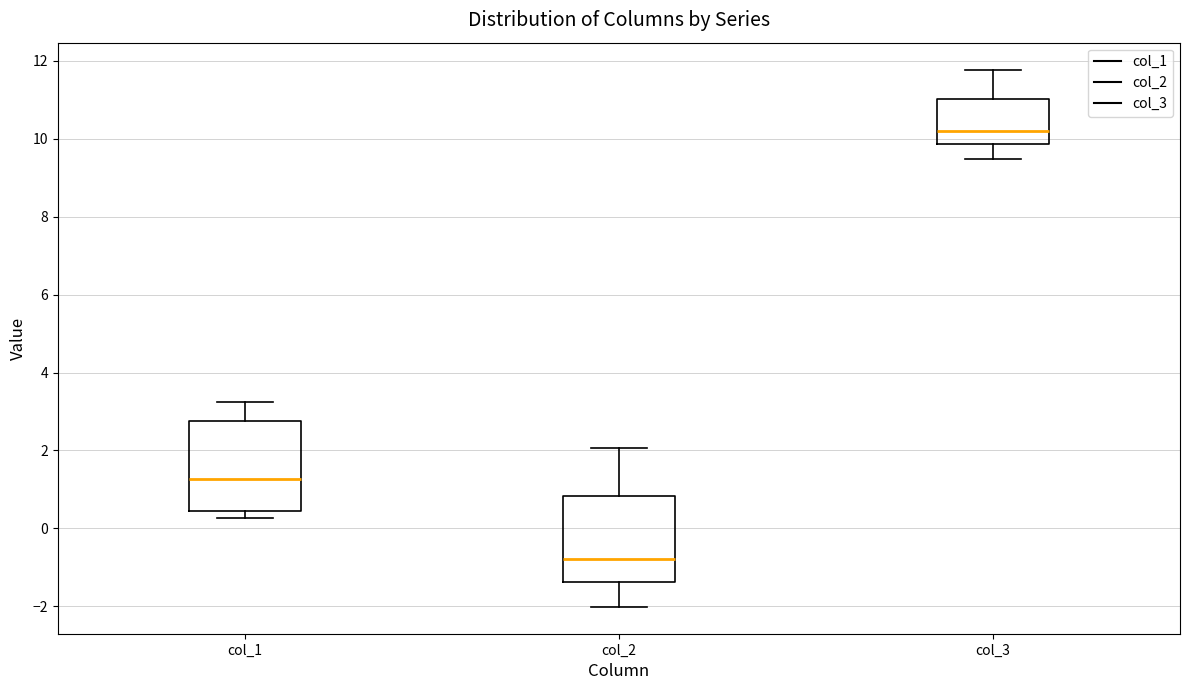

Reading left to right, read every box against the y-axis: the position of its median line, the range the box covers, and the ends of its whiskers. The values are not printed on the chart, so give them approximately, as read against the axis.

col_1: median 1.2, box 0.4 to 2.8, whiskers 0.2 to 3.2
col_2: median -0.8, box -1.4 to 0.8, whiskers -2.0 to 2.0
col_3: median 10.2, box 9.8 to 11.0, whiskers 9.4 to 11.8